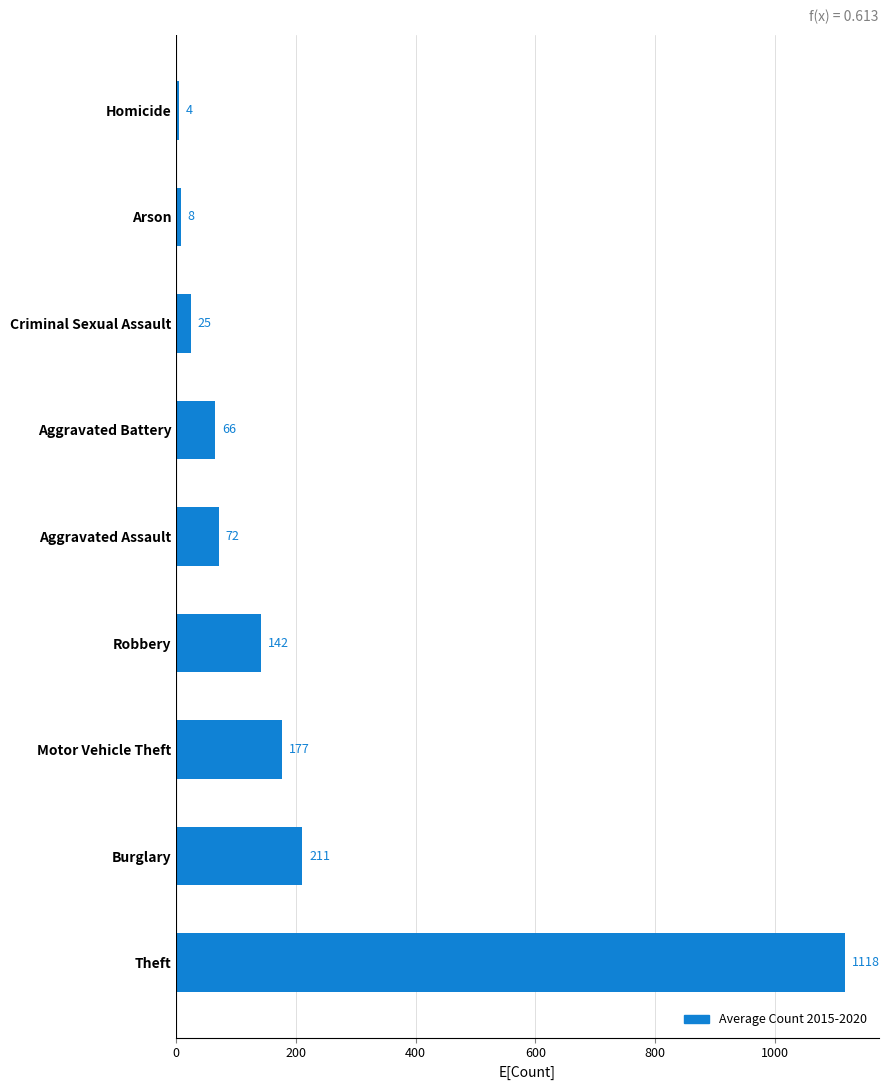

Are the bars horizontal?

Yes